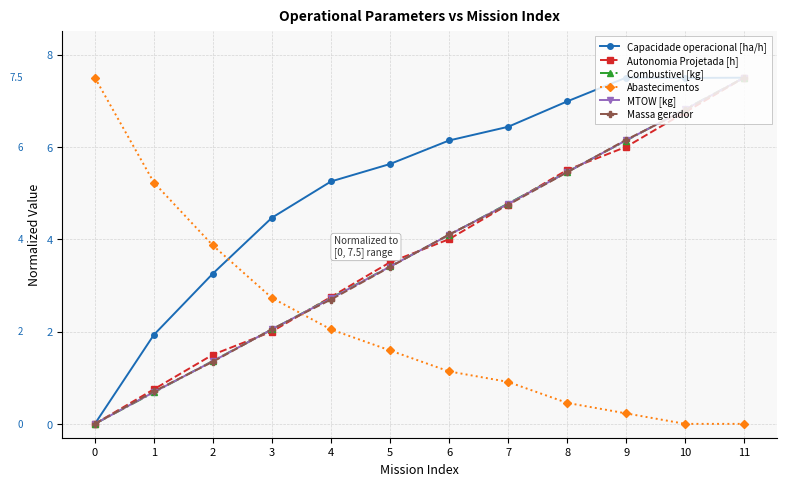

What are all the series names shown in the legend?

Capacidade operacional [ha/h], Autonomia Projetada [h], Combustivel [kg], Abastecimentos, MTOW [kg], Massa gerador